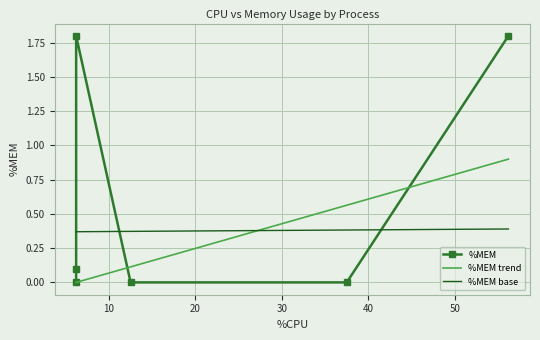

How many values are above zero?

3